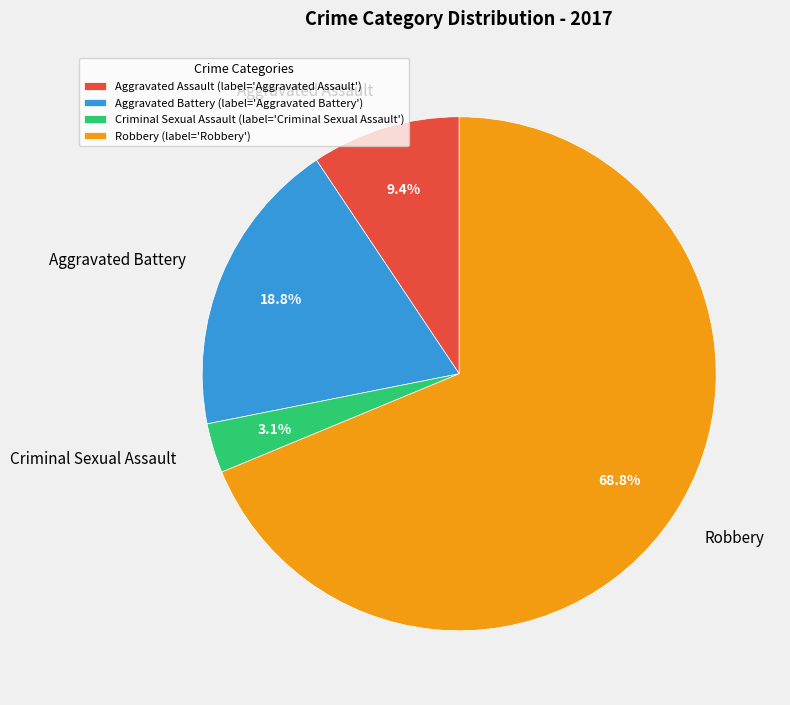

Does Aggravated Battery represent more than half of the total?

No